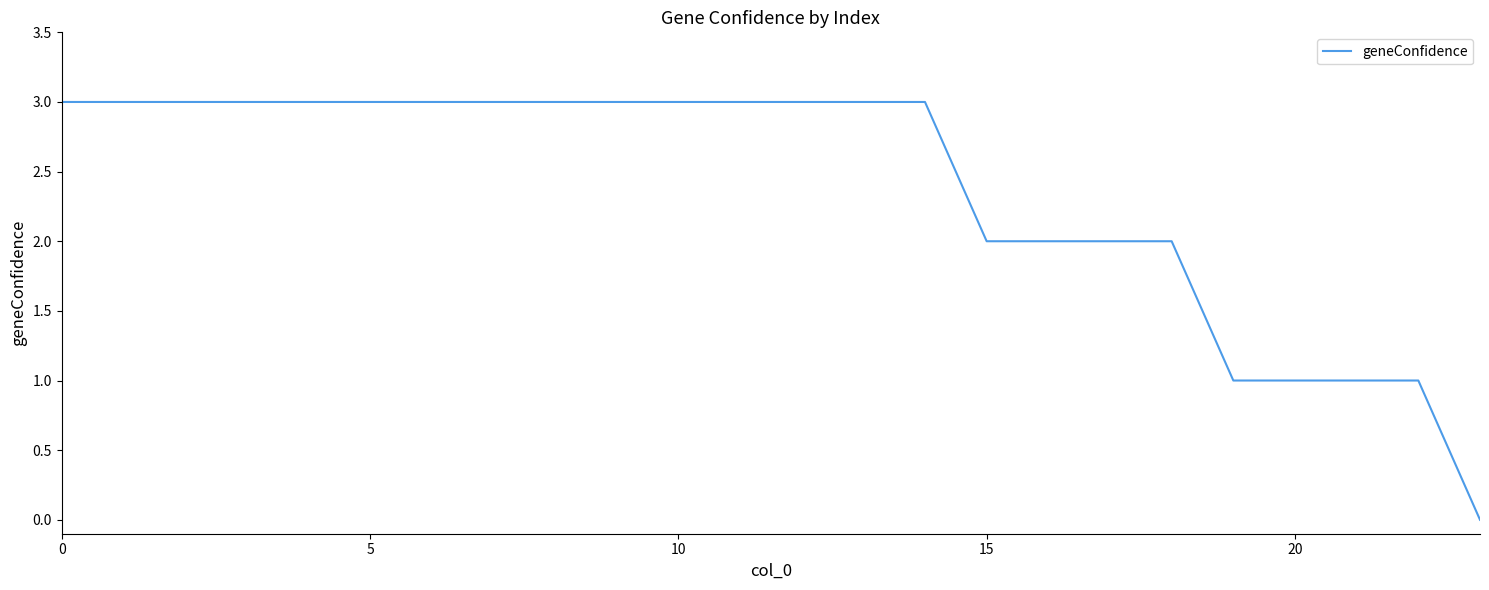

What is the maximum value shown in the chart?

3